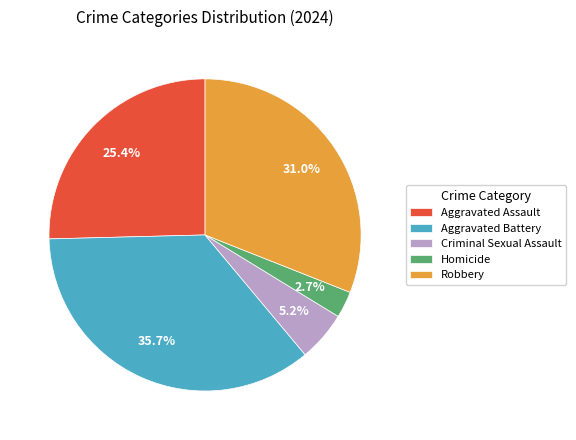

To the nearest percent, what is the combined percentage of Robbery and Criminal Sexual Assault?

36%